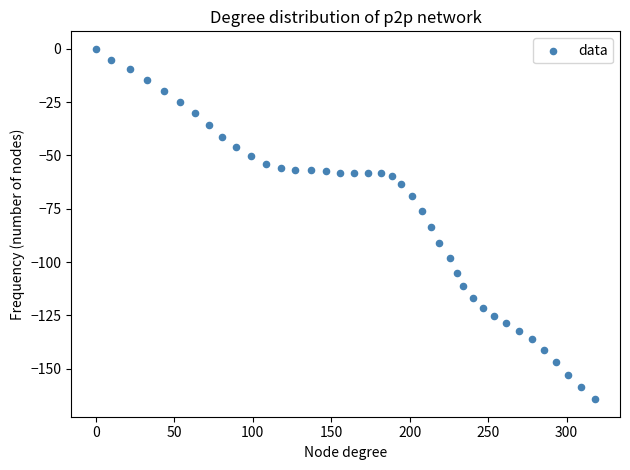

What is the range of Y values (max minus min)?

164.3